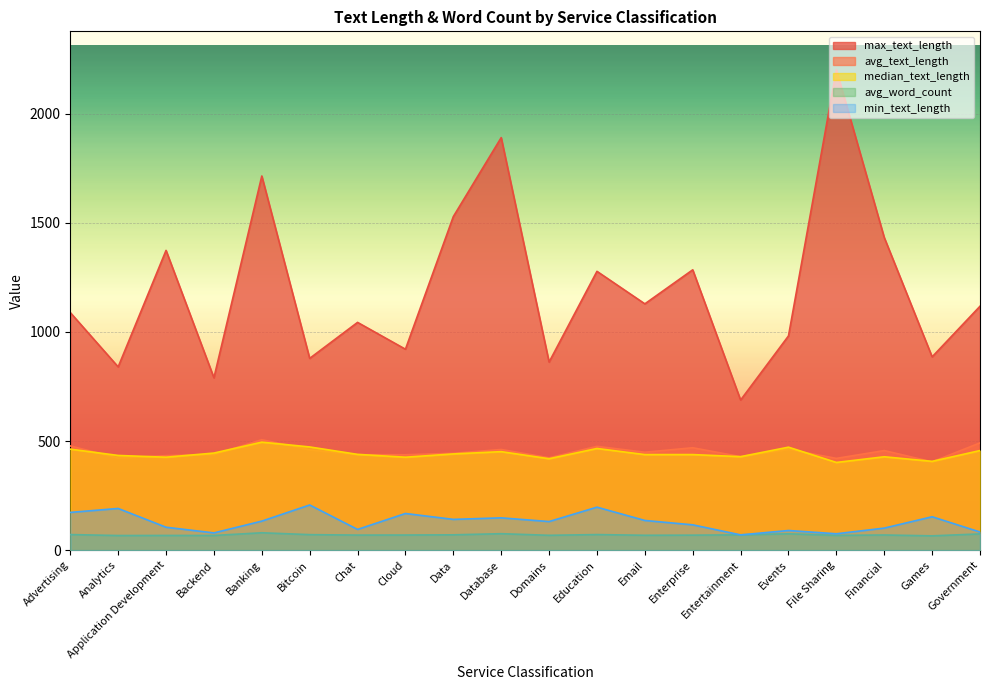

How many data points in max_text_length are less than 1118?

10